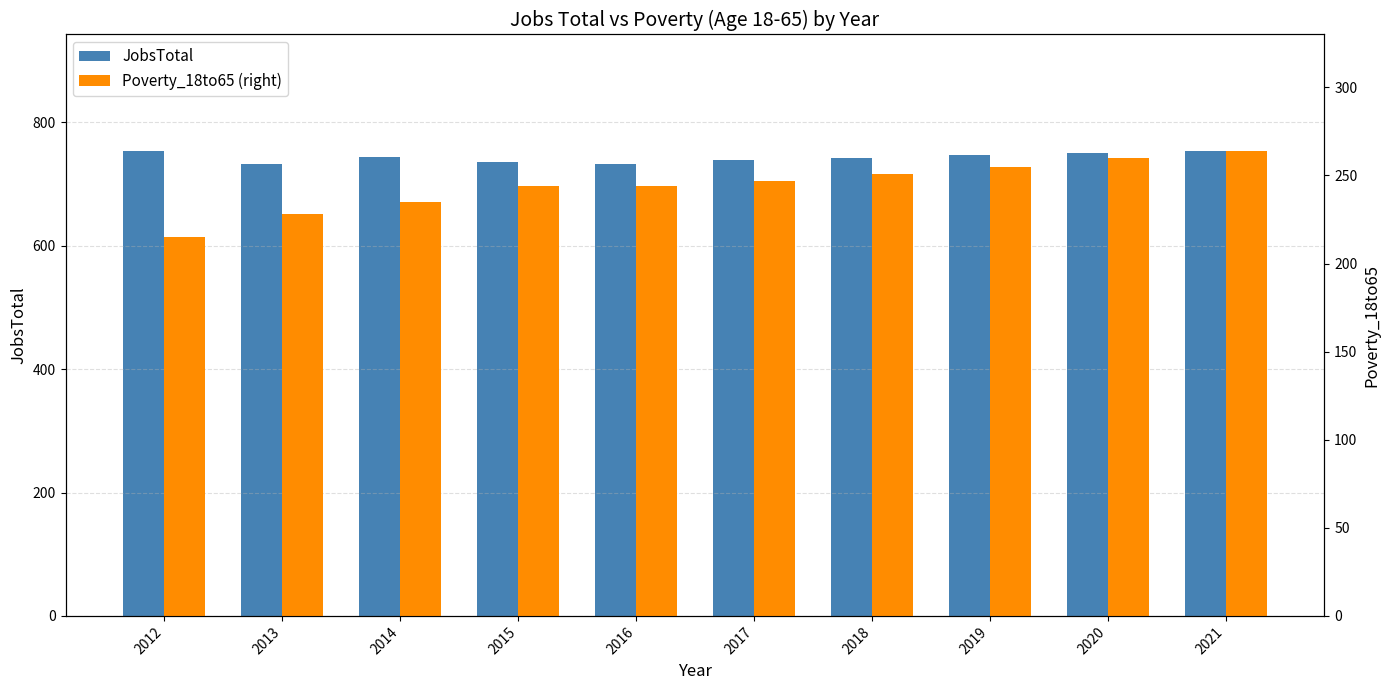

How many JobsTotal values are between 736 and 750?

6